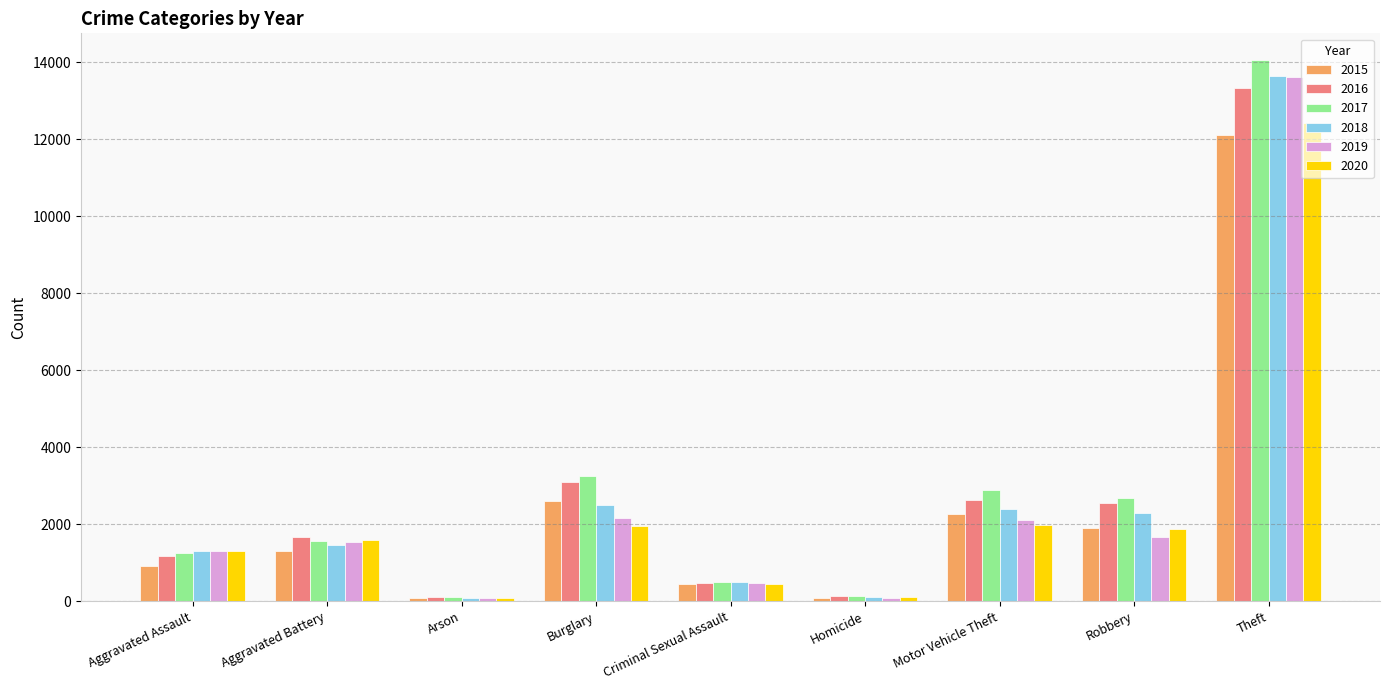

The 2015 series shows 2724 at Robbery. True or false?

False